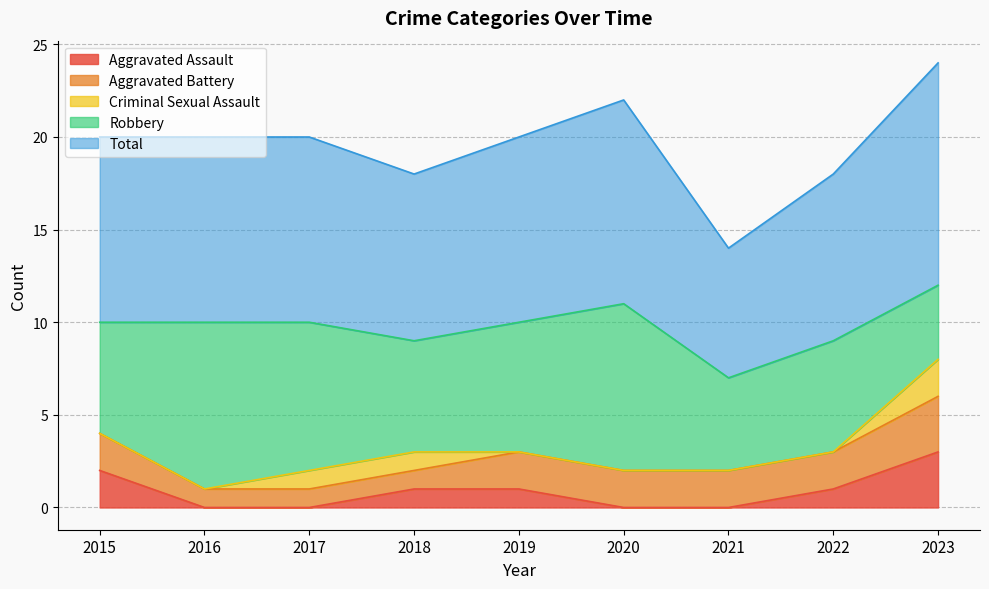

At which category is the sum across all series the highest?

2023